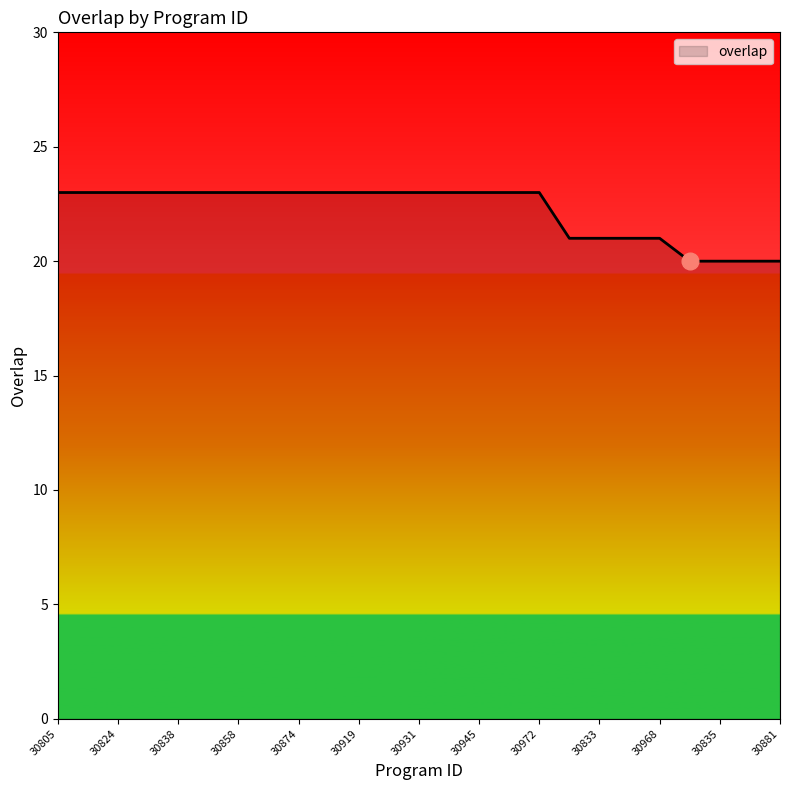

What is the smallest value displayed?

20